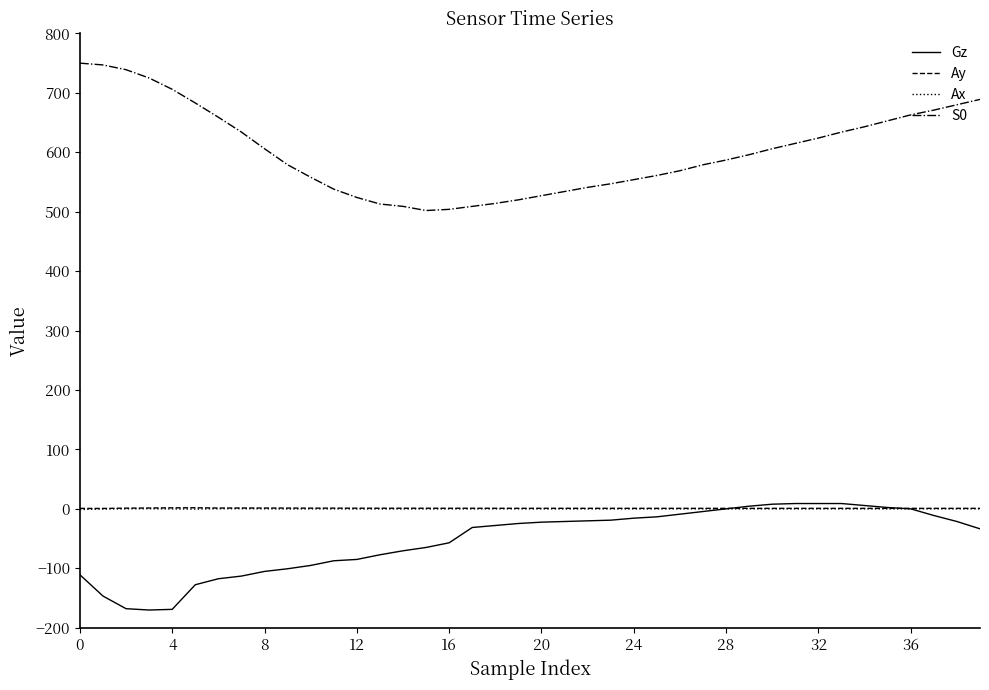

True or false: Gz and S0 intersect in this chart.

False